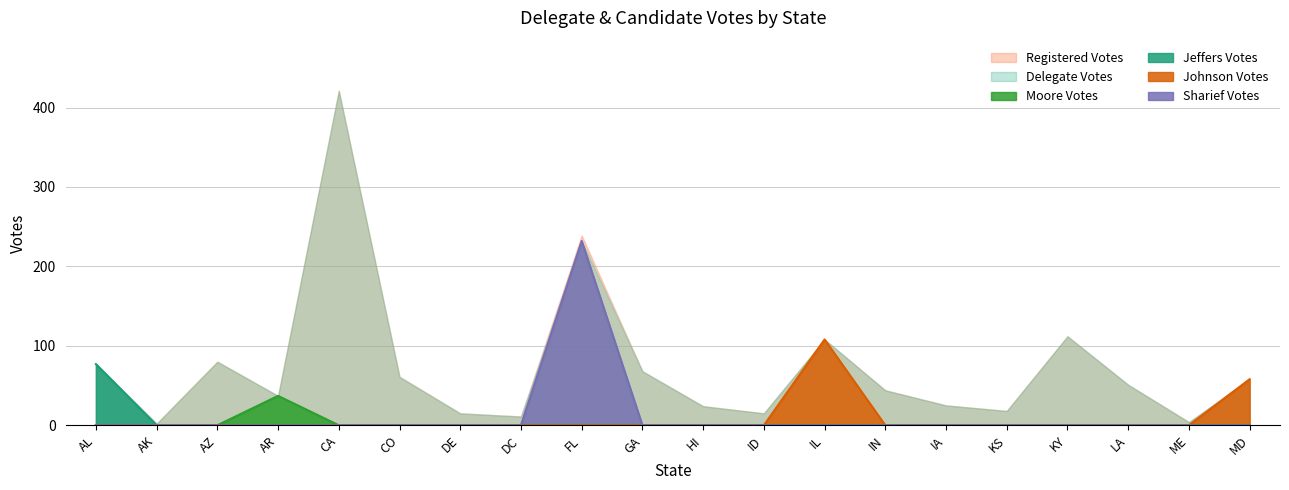

At LA, list the series in order from largest to smallest.

Moore Votes, Jeffers Votes, Johnson Votes, Sharief Votes